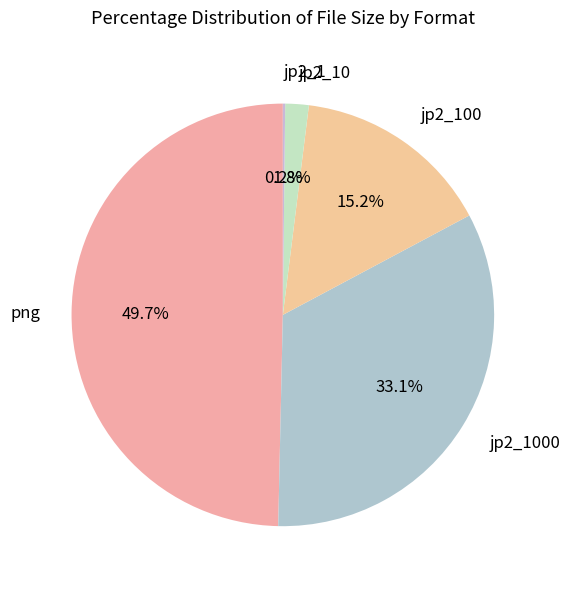

What is the largest slice in the pie chart?

png